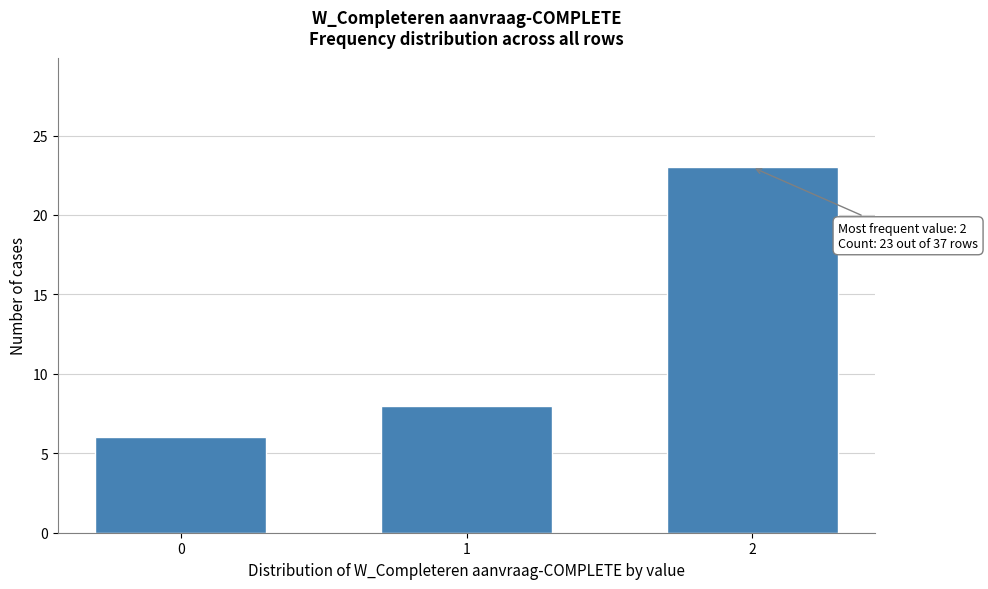

Reading left to right, transcribe all the data shown in this chart.

6	8	23